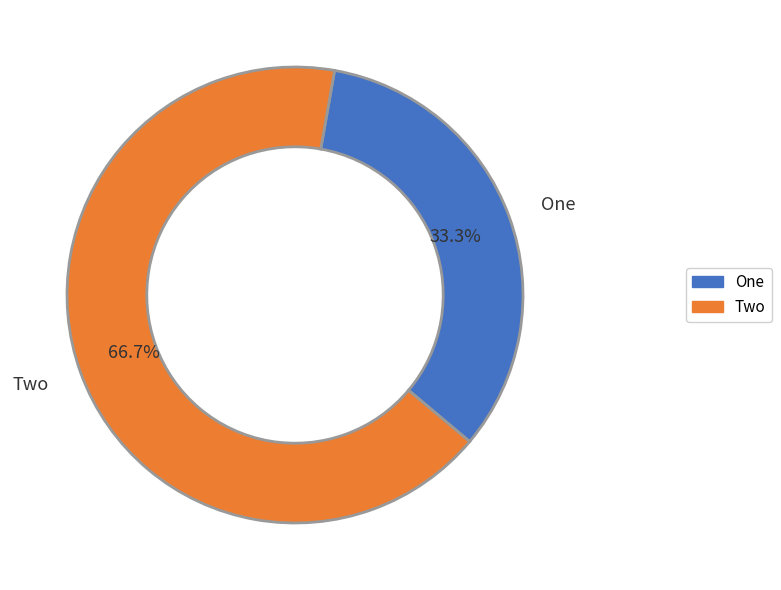

What is the total percentage of One and Two?

100.0%